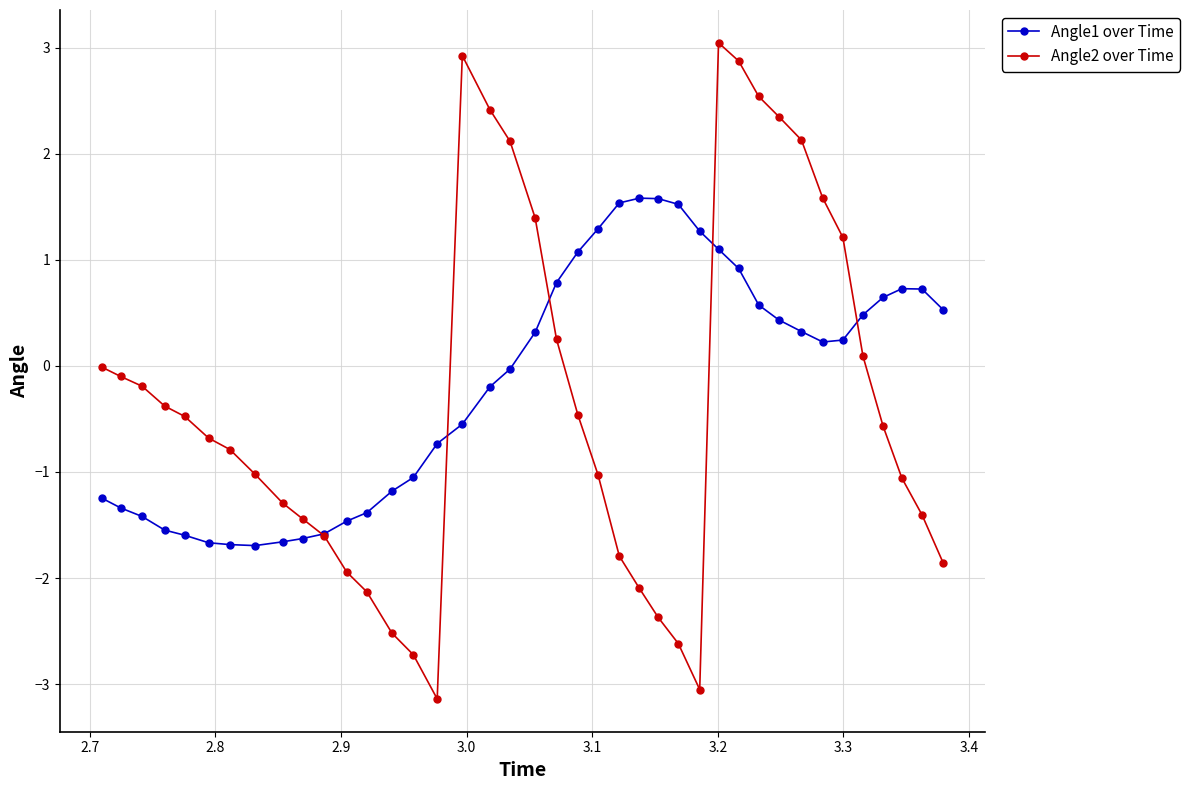

List the series in order of their peak value, highest first.

Angle2 over Time, Angle1 over Time